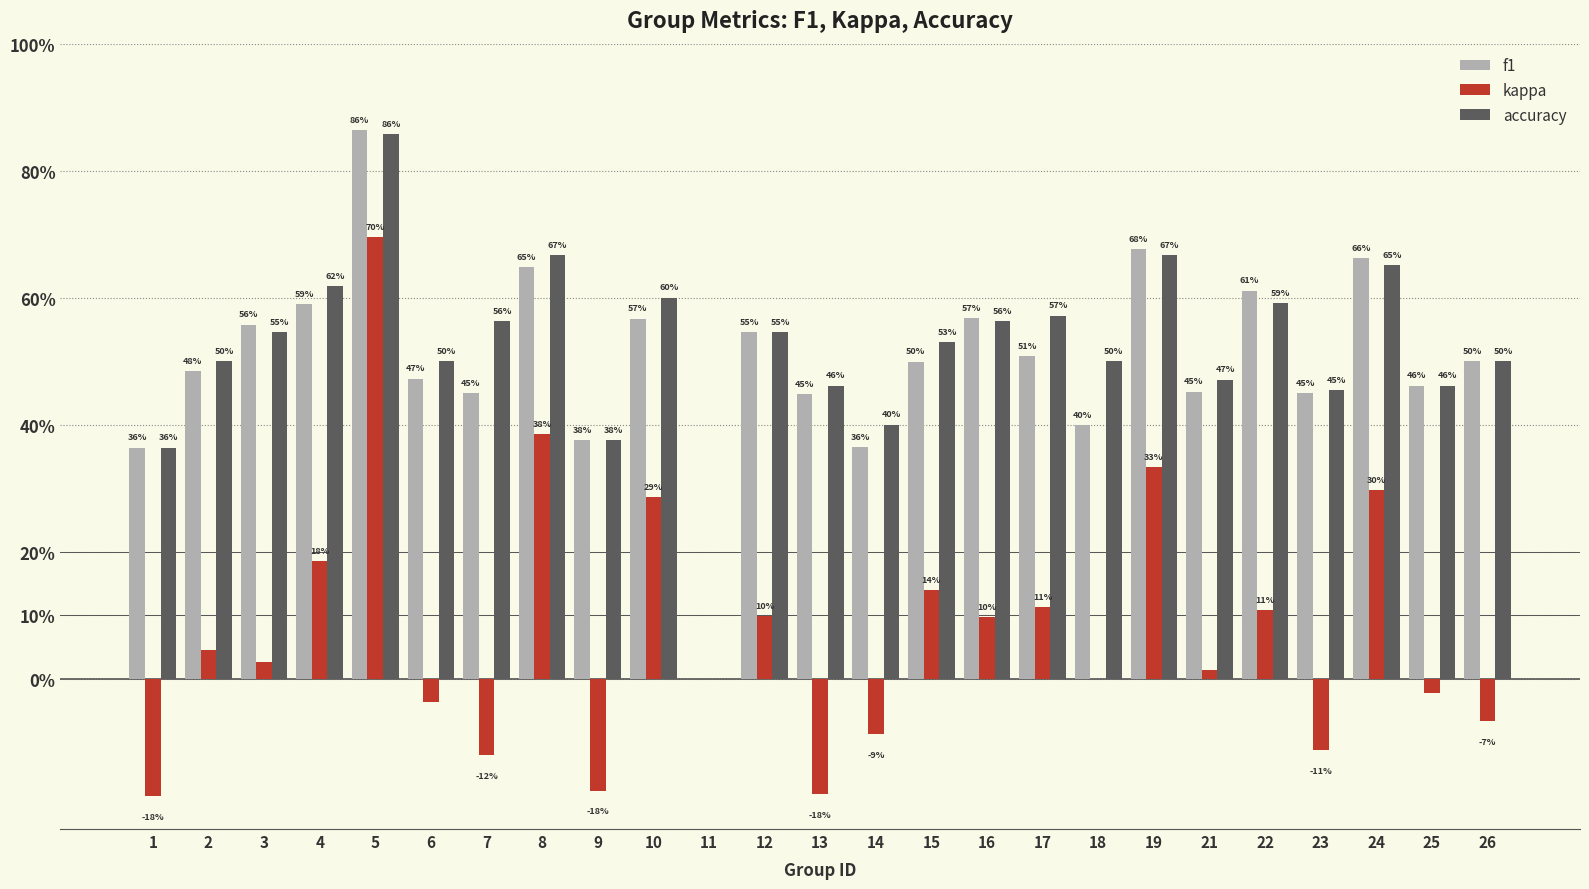

Reading left to right, transcribe all the data shown in this chart.

f1: 1=0.4	2=0.5	3=0.6	4=0.6	5=0.9	6=0.5	7=0.5	8=0.6	9=0.4	10=0.6	11=0.0	12=0.5	13=0.4	14=0.4	15=0.5	16=0.6	17=0.5	18=0.4	19=0.7	21=0.5	22=0.6	23=0.4	24=0.7	25=0.5	26=0.5
kappa: 1=-0.2	2=0.0	3=0.0	4=0.2	5=0.7	6=-0.0	7=-0.1	8=0.4	9=-0.2	10=0.3	11=0.0	12=0.1	13=-0.2	14=-0.1	15=0.1	16=0.1	17=0.1	18=0.0	19=0.3	21=0.0	22=0.1	23=-0.1	24=0.3	25=-0.0	26=-0.1
accuracy: 1=0.4	2=0.5	3=0.5	4=0.6	5=0.9	6=0.5	7=0.6	8=0.7	9=0.4	10=0.6	11=0.0	12=0.5	13=0.5	14=0.4	15=0.5	16=0.6	17=0.6	18=0.5	19=0.7	21=0.5	22=0.6	23=0.5	24=0.7	25=0.5	26=0.5